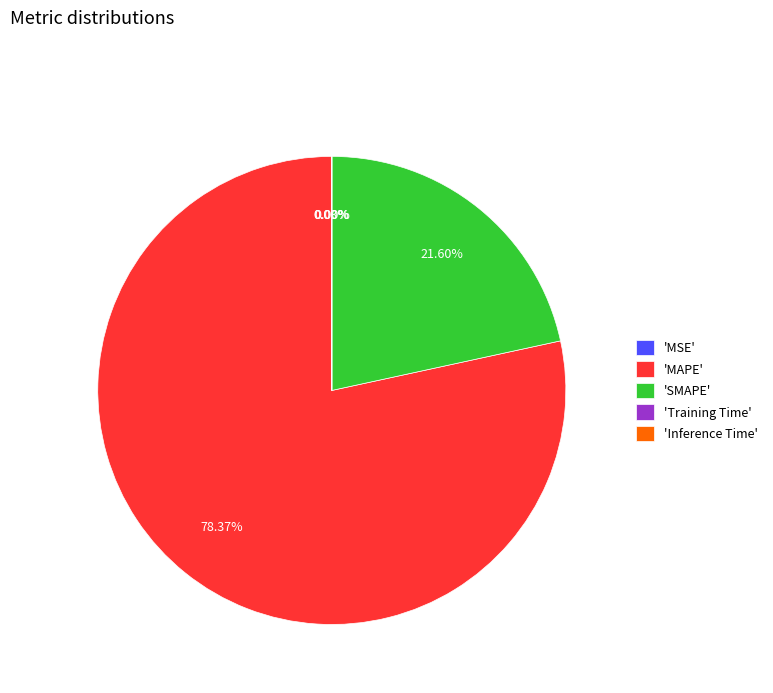

Between 'MAPE' and 'SMAPE', which is larger?

'MAPE'